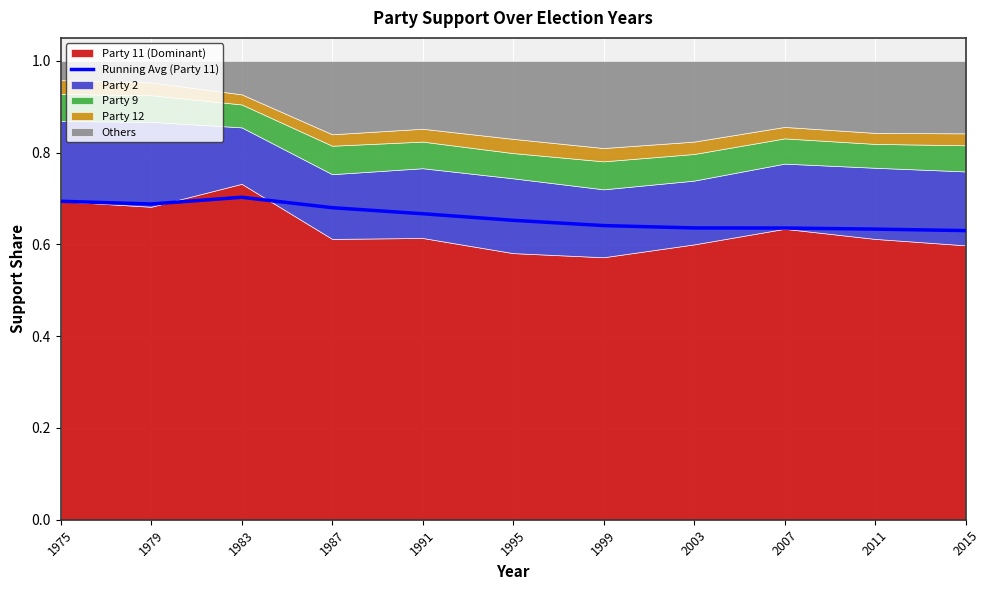

The chart shows a value of 0.9 at 2003. True or false?

False